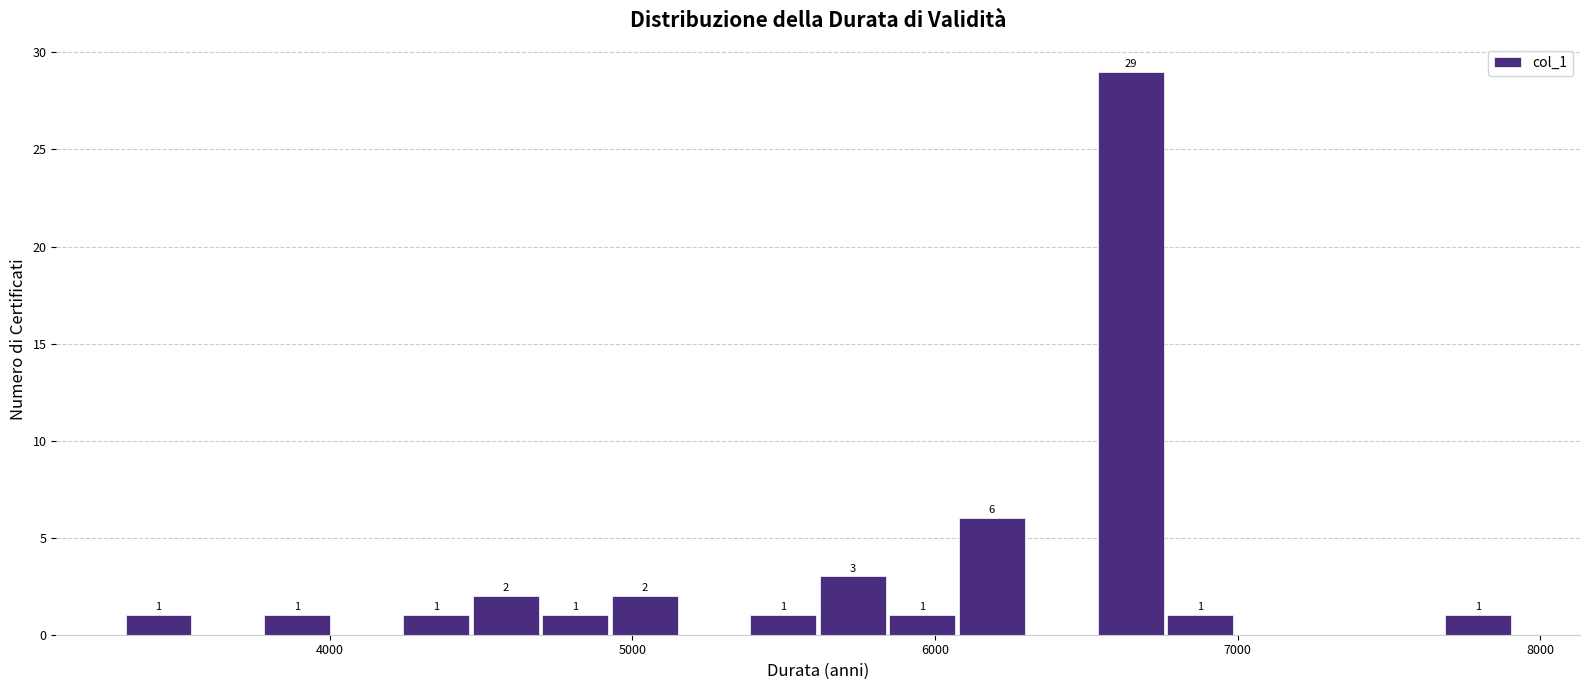

Around what value on the x-axis is the tallest bar? Give the approximate position of its centre, as read against the axis.

6600